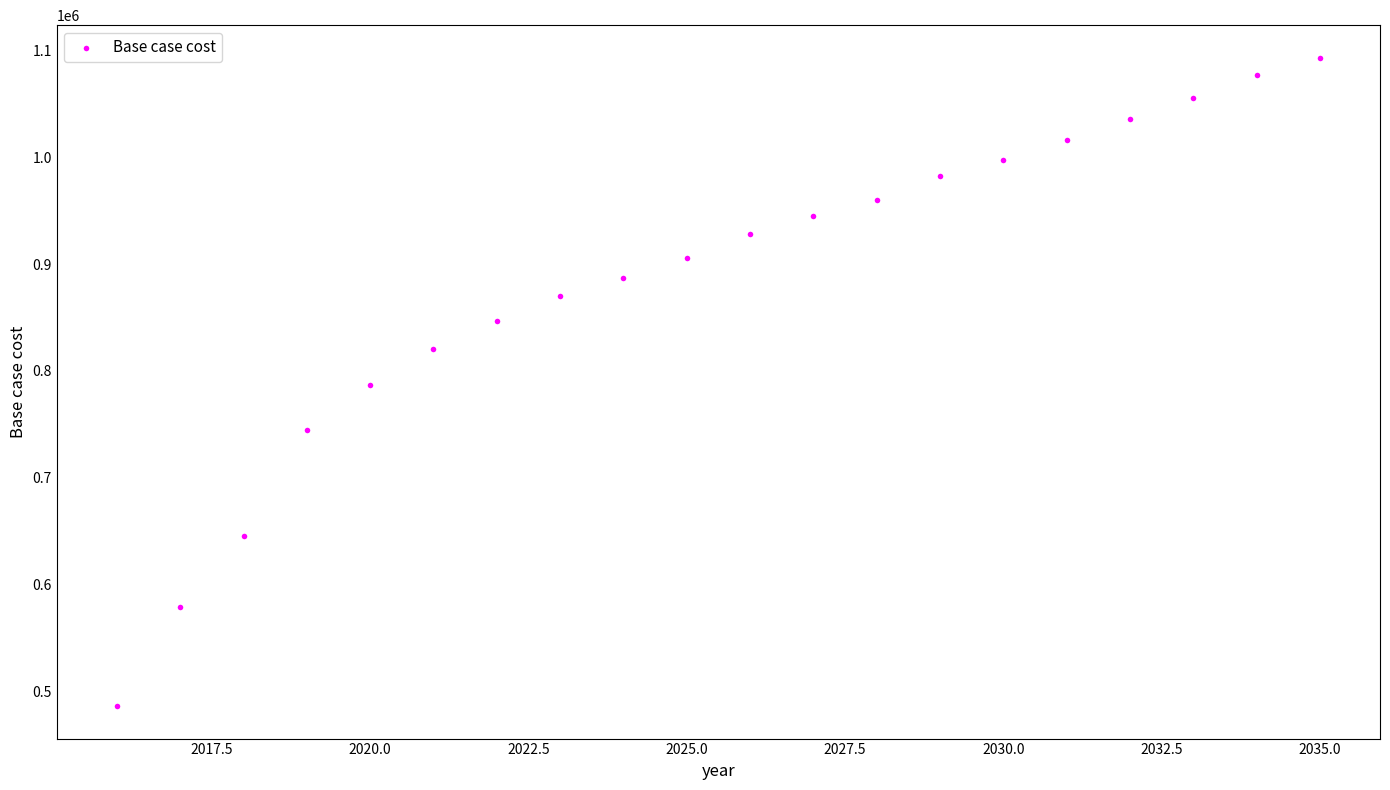

What is the range of X values (max minus min)?

19.0